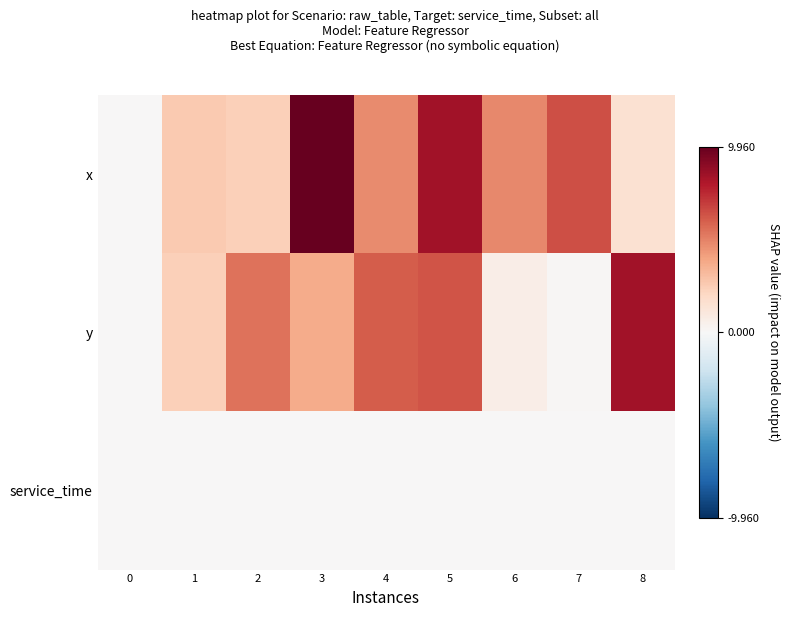

At how many categories does at least one series exceed 3?

7